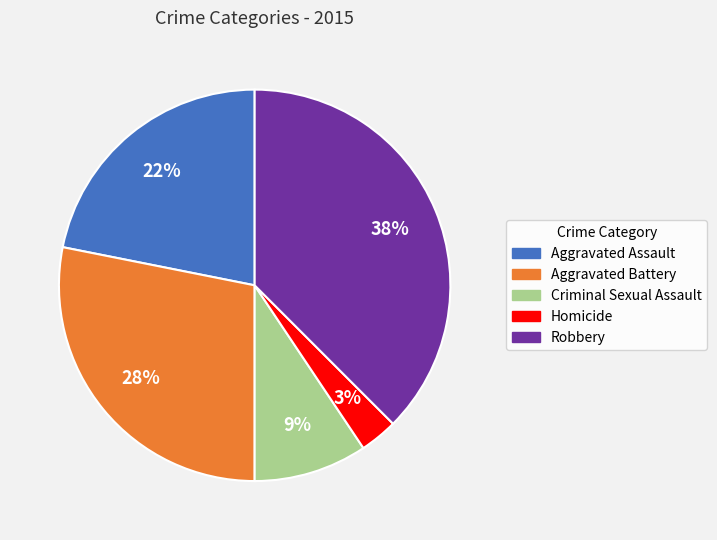

To the nearest percent, what is the average slice percentage?

20%